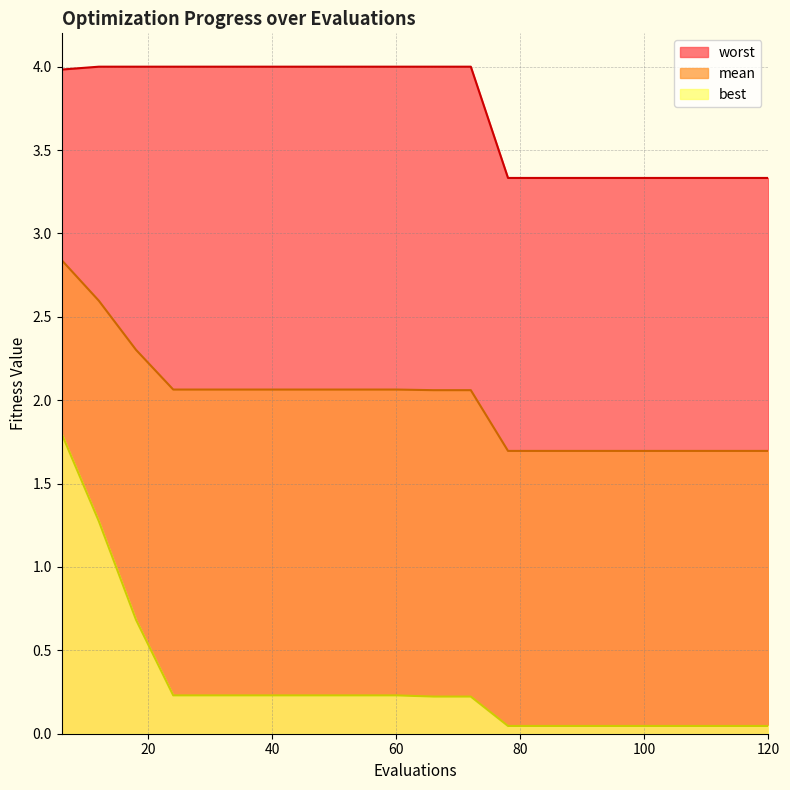

What is the difference between the second highest and second lowest values in the mean series?

0.9